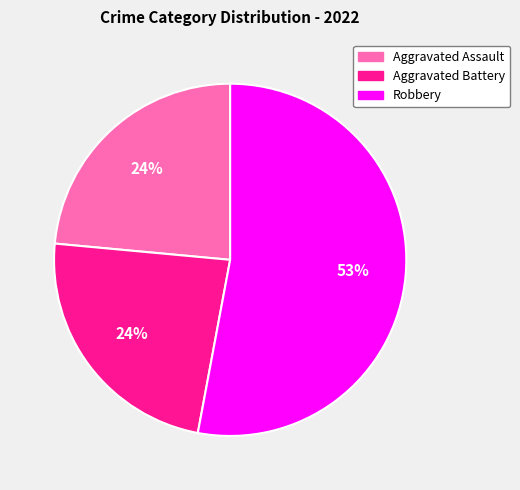

Is there a majority slice in this chart?

Yes